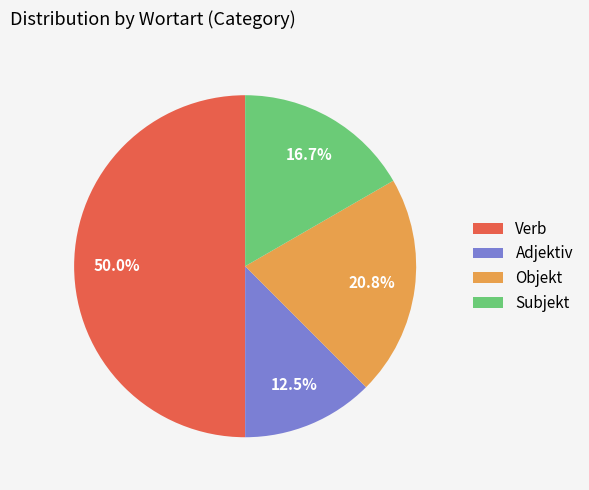

Rank the categories by value from highest to lowest.

Verb, Objekt, Subjekt, Adjektiv